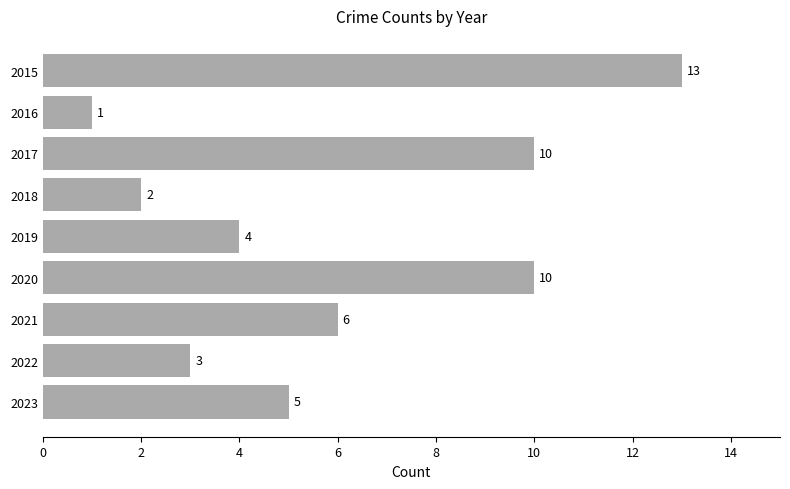

How many values are below 5?

4